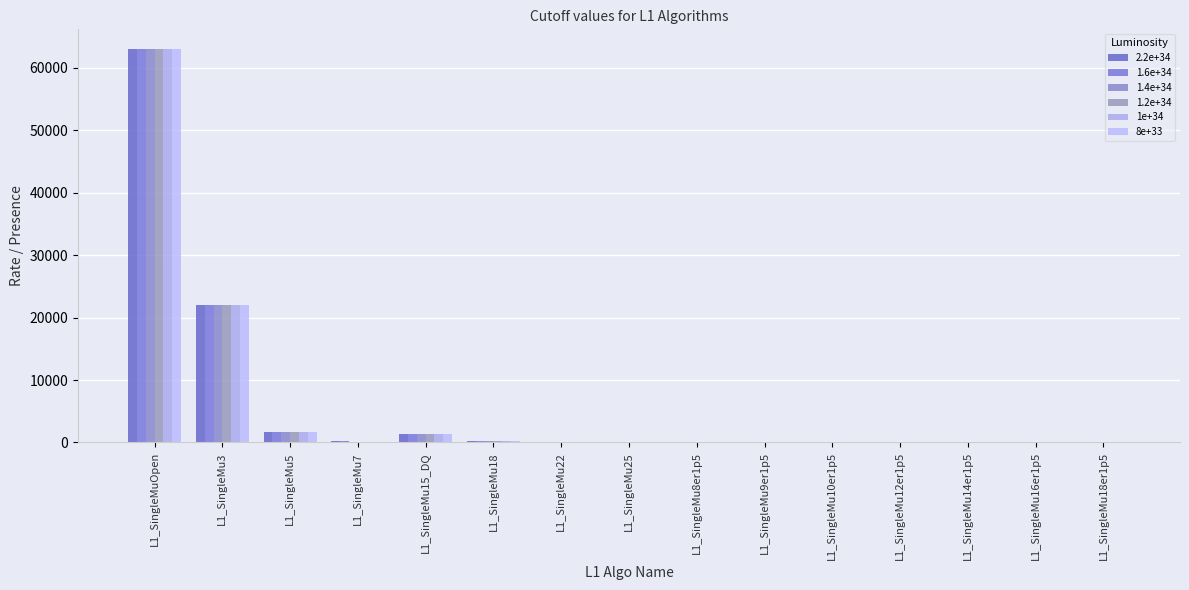

Are the bars horizontal?

No